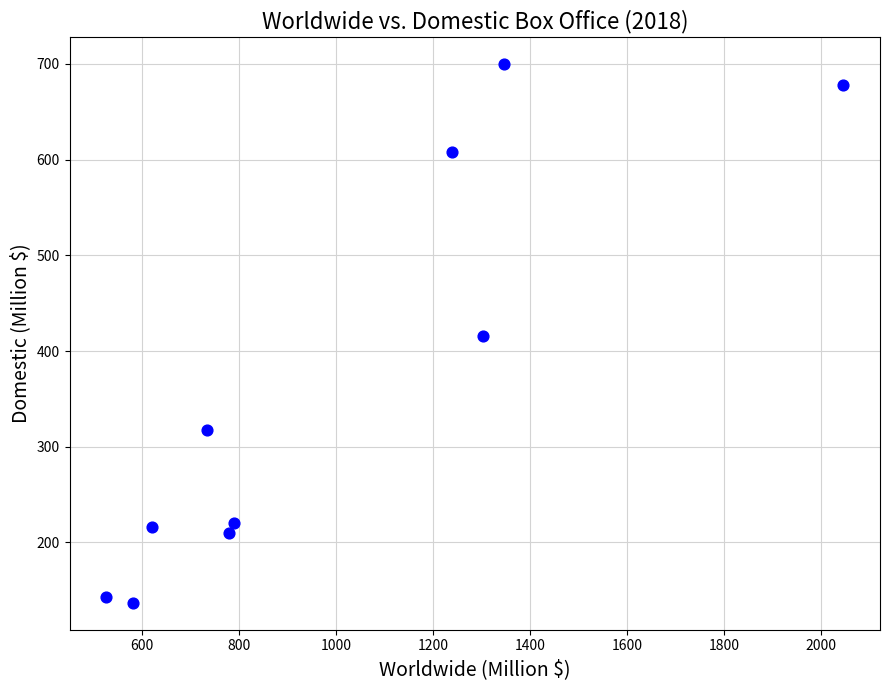

What is the average Y value?

365